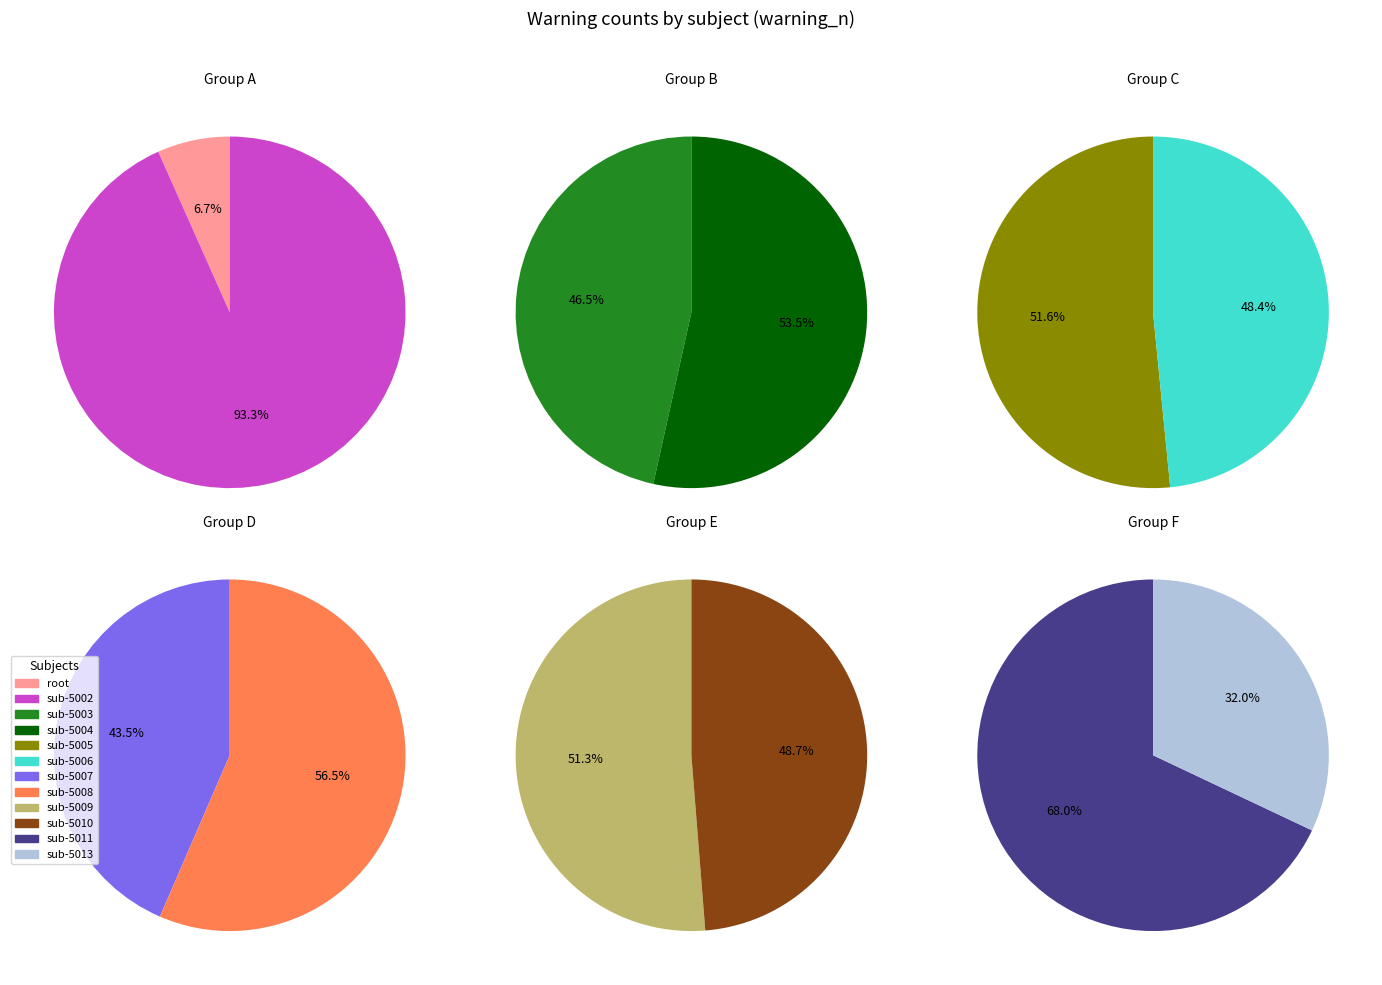

What is the change in value from sub-5005 to sub-5010?

+194